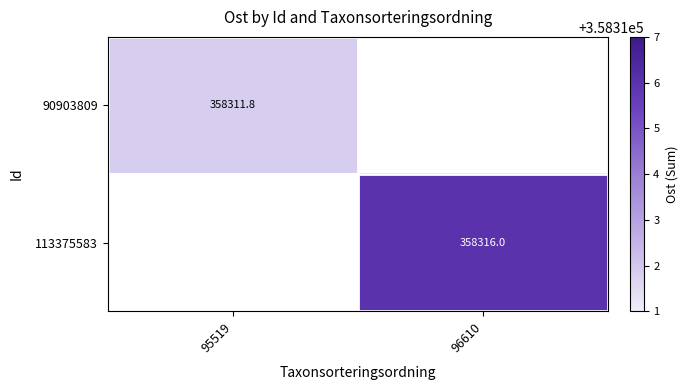

Is the value of 90903809 at 95519 greater than the value of 113375583 at 96610?

No